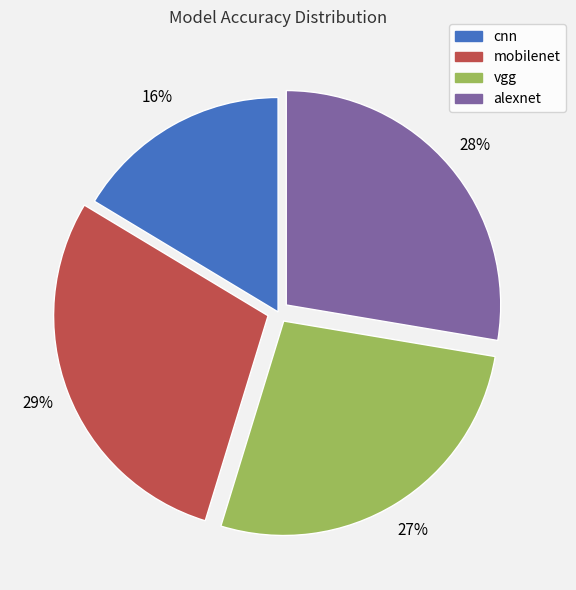

To the nearest percent, what is the difference between the largest and smallest slice percentages?

13%